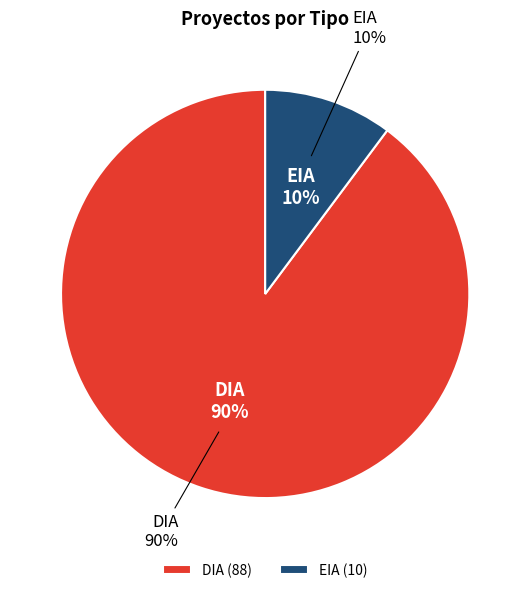

How many segments does this pie chart have?

2